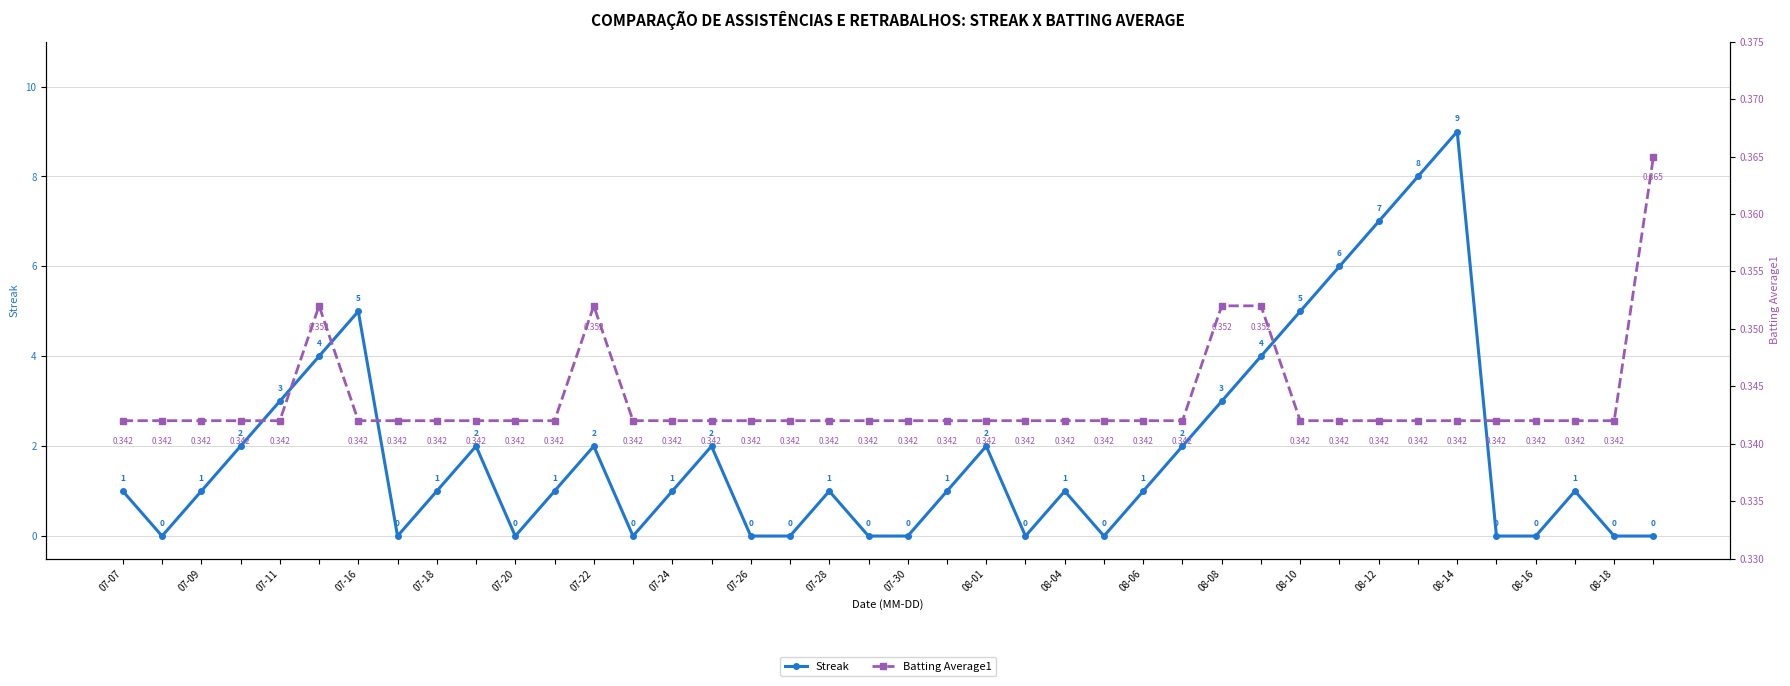

The Streak series shows 0.5 at 08-06. True or false?

False